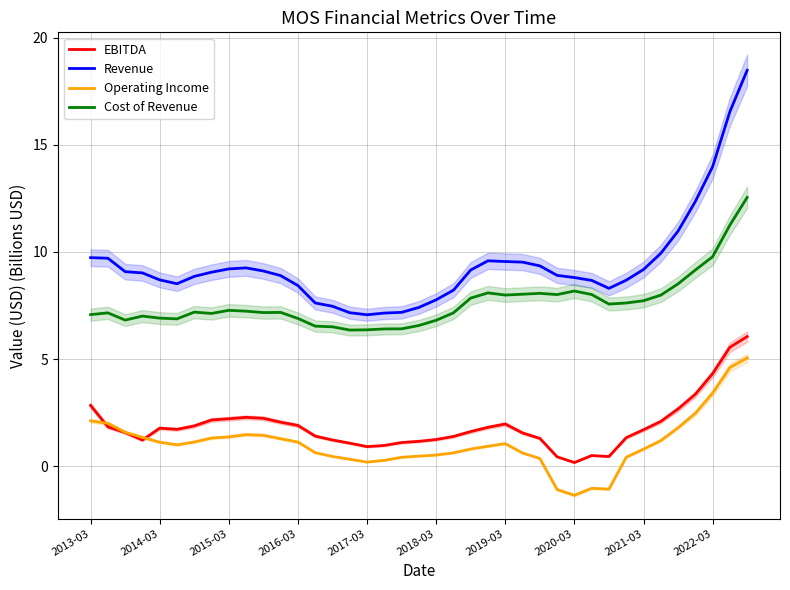

Between 14 and 10, which is larger?

10